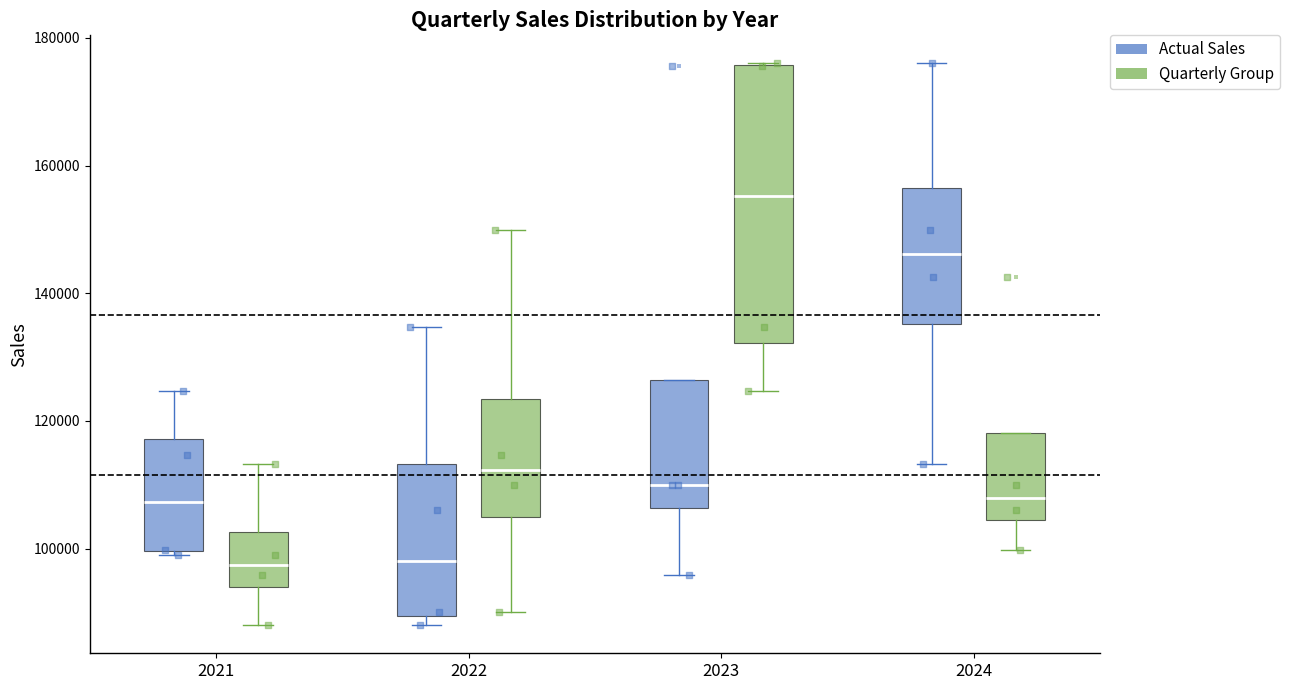

Which box is the tallest, from its lower edge to its upper edge?

2023 (Quarterly Group)